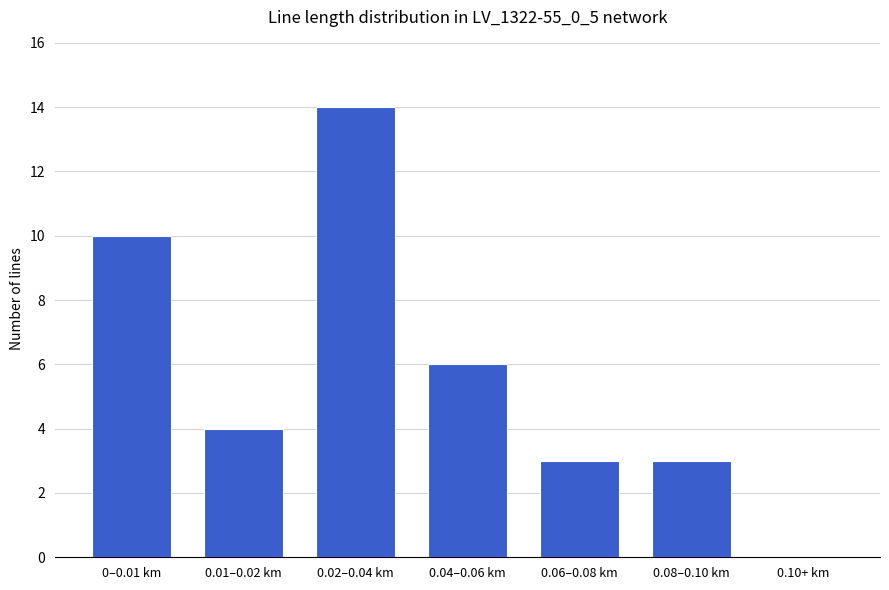

What is the average value?

6